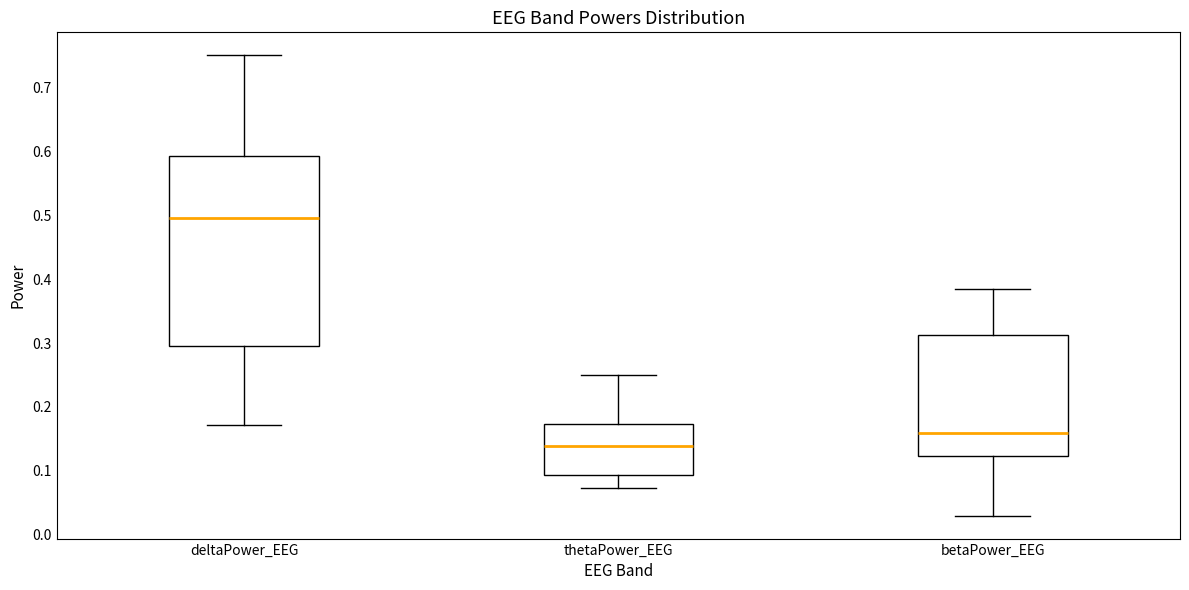

Reading left to right, transcribe this box plot: for each box, give where its median line is, the range the box spans, and where its two whiskers end, as read against the y-axis. The values are not printed on the chart, so give them approximately, as read against the axis.

deltaPower_EEG: median 0.50, box 0.30 to 0.59, whiskers 0.17 to 0.75
thetaPower_EEG: median 0.14, box 0.09 to 0.17, whiskers 0.07 to 0.25
betaPower_EEG: median 0.16, box 0.12 to 0.31, whiskers 0.03 to 0.38